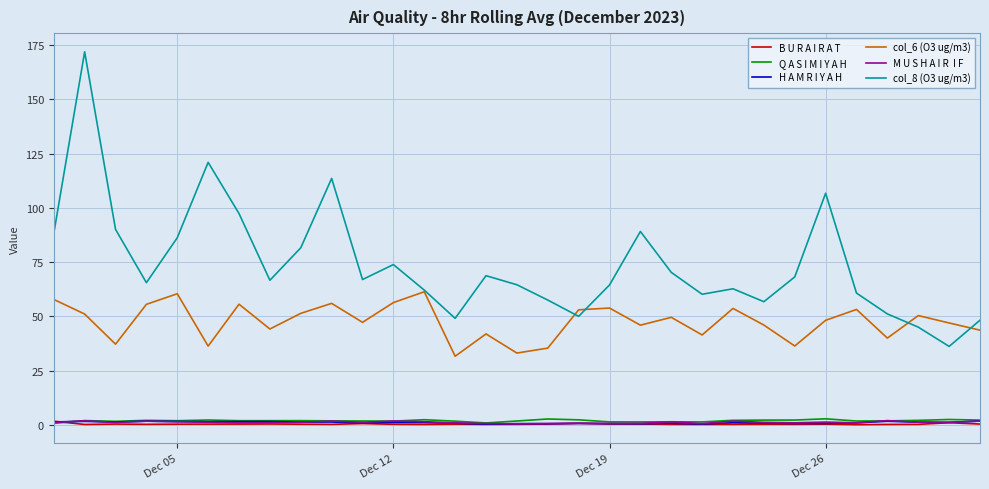

How many categories are shown in the chart?

31